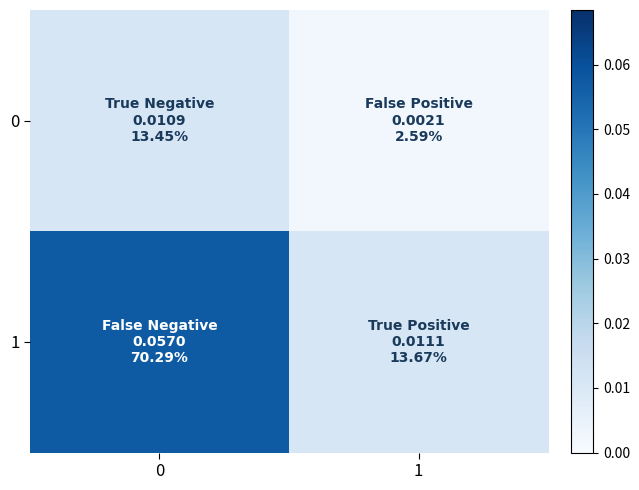

Reading left to right, what are all the values shown in this chart?

row_0: 0.0	0.0
row_1: 0.1	0.0